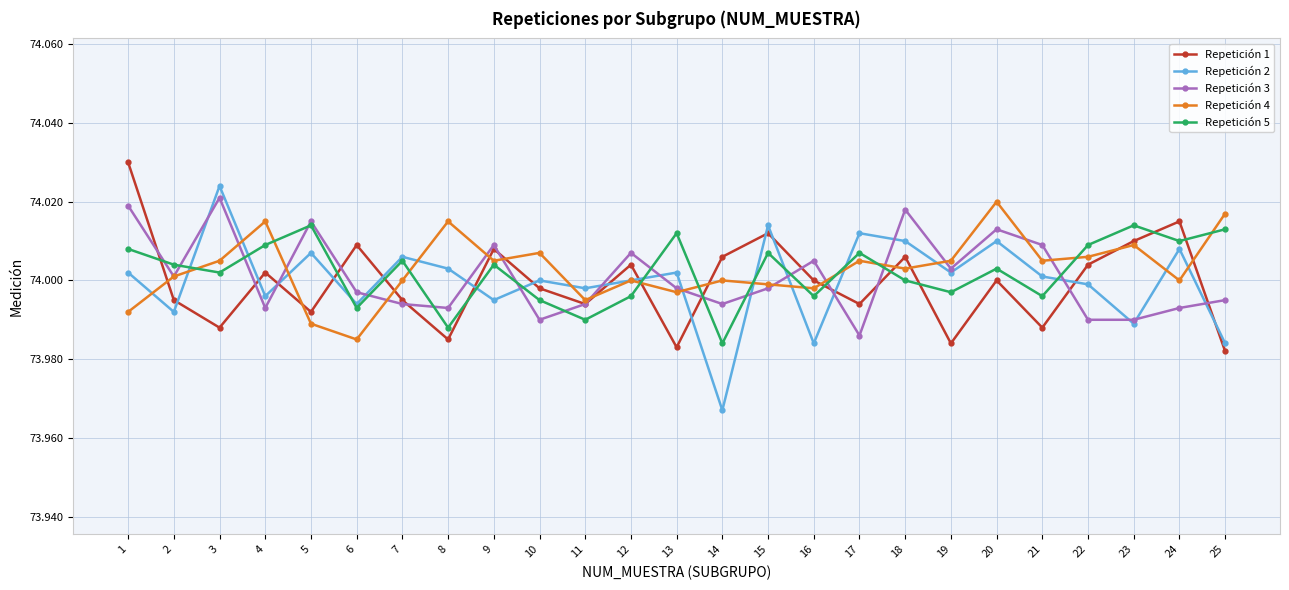

Is this an area chart (filled region under the line)?

No